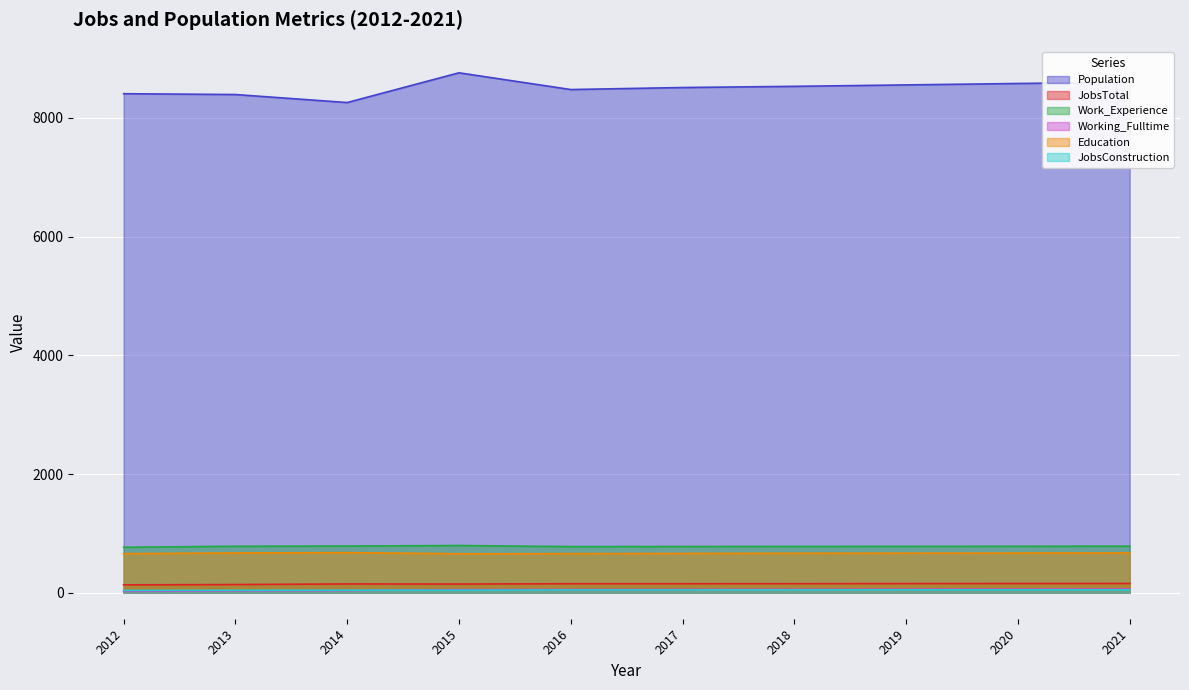

True or false: JobsConstruction and Work_Experience intersect in this chart.

False